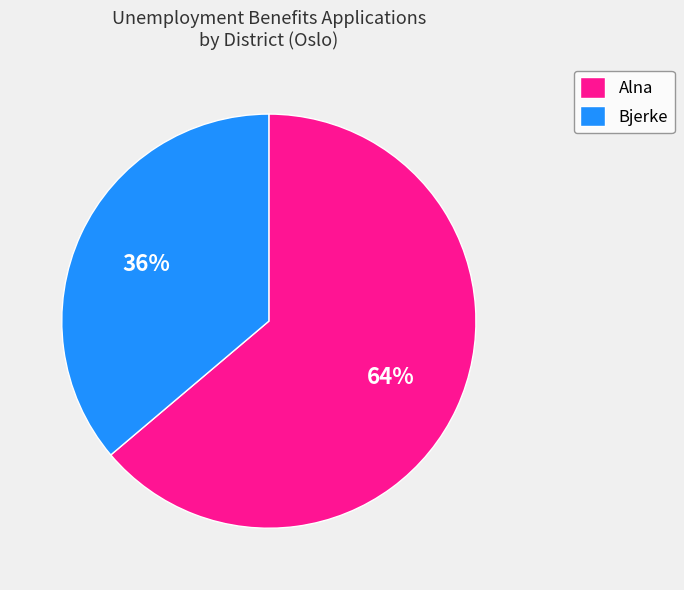

Is there a majority slice in this chart?

Yes